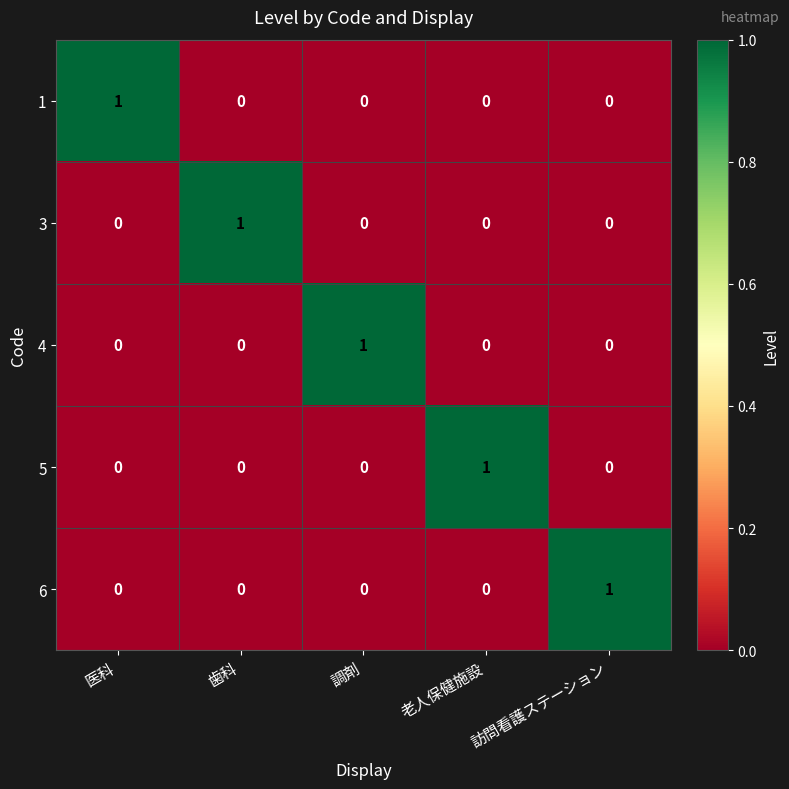

True or false: 4 has a value of 0 at 老人保健施設.

True